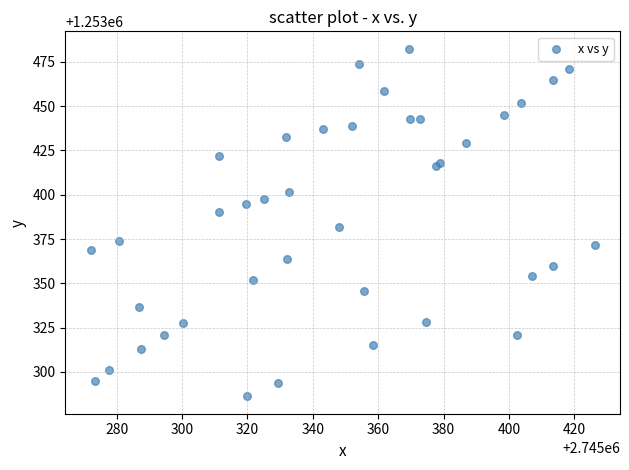

What Y value in the scatter plot is closest to 1253384?

1253381.7